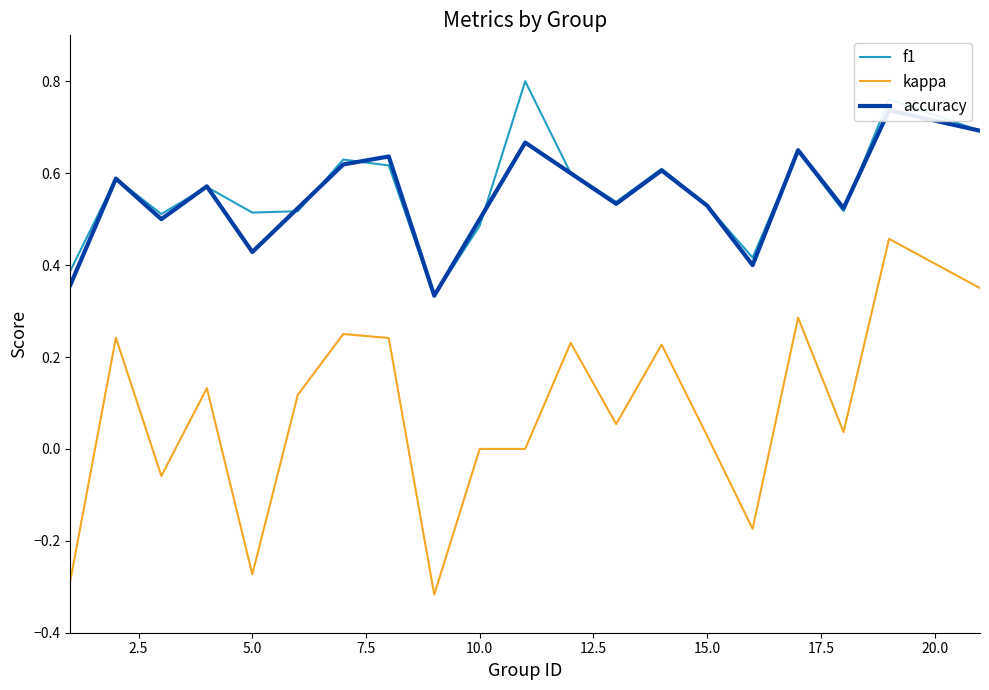

True or false: f1 and kappa cross at least once.

False